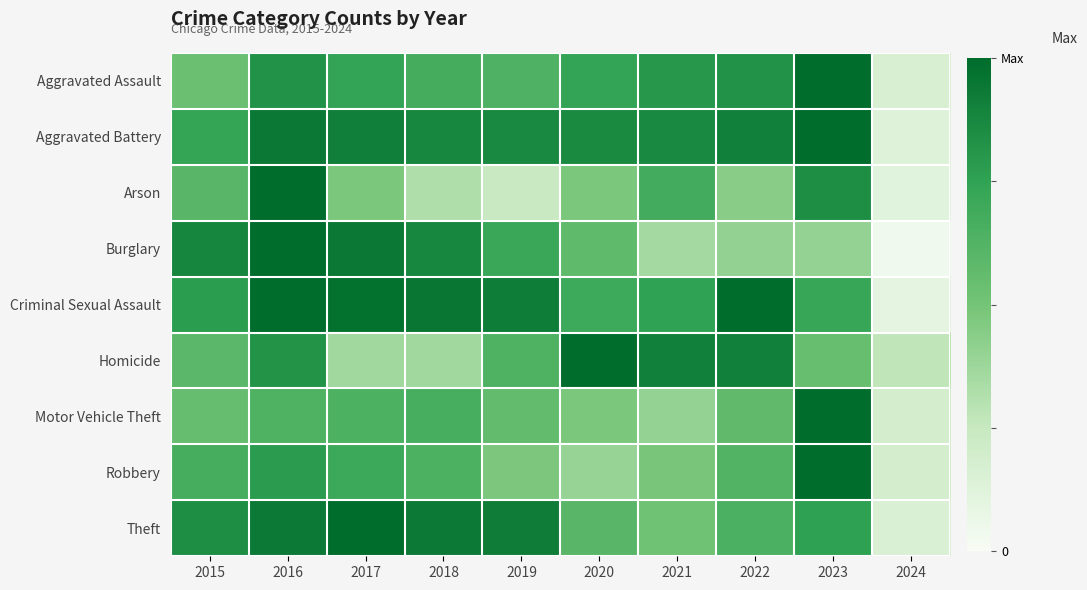

At how many categories does at least one series exceed 0?

10